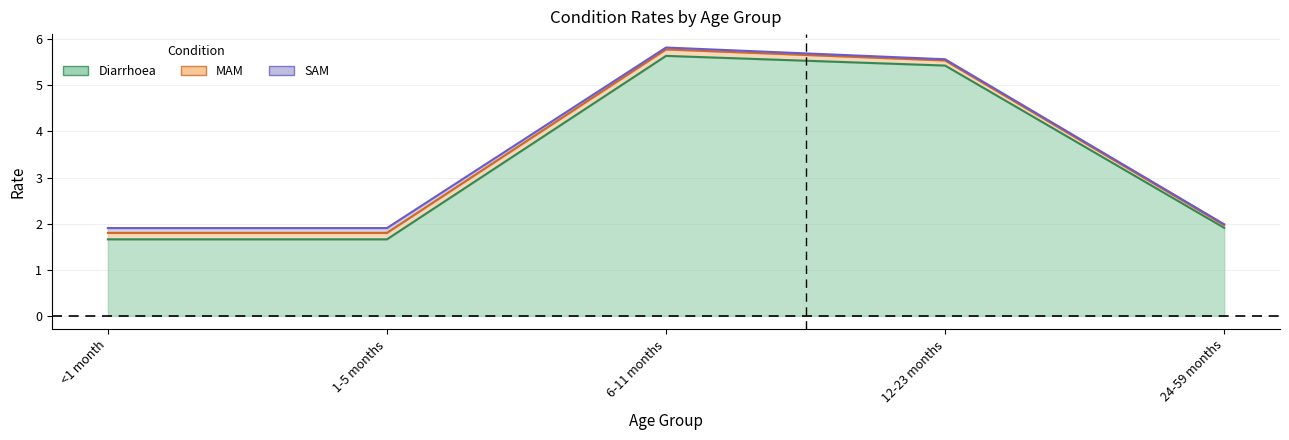

What is the difference between the highest and lowest values at <1 month?

1.6